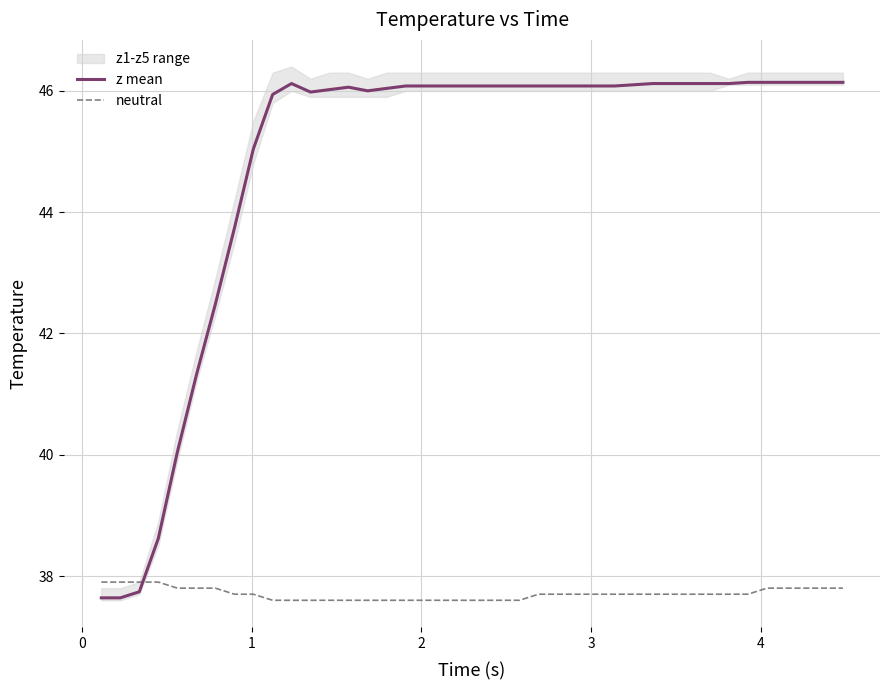

What is the difference between the maximum and minimum values in the z mean series?

8.5